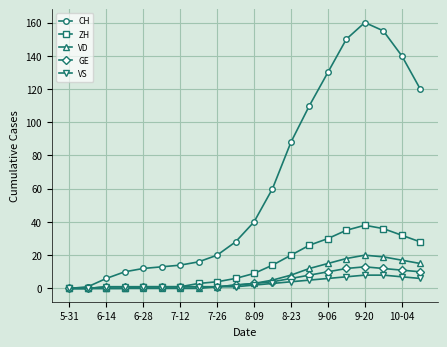

At how many categories does at least one series exceed 43?

9